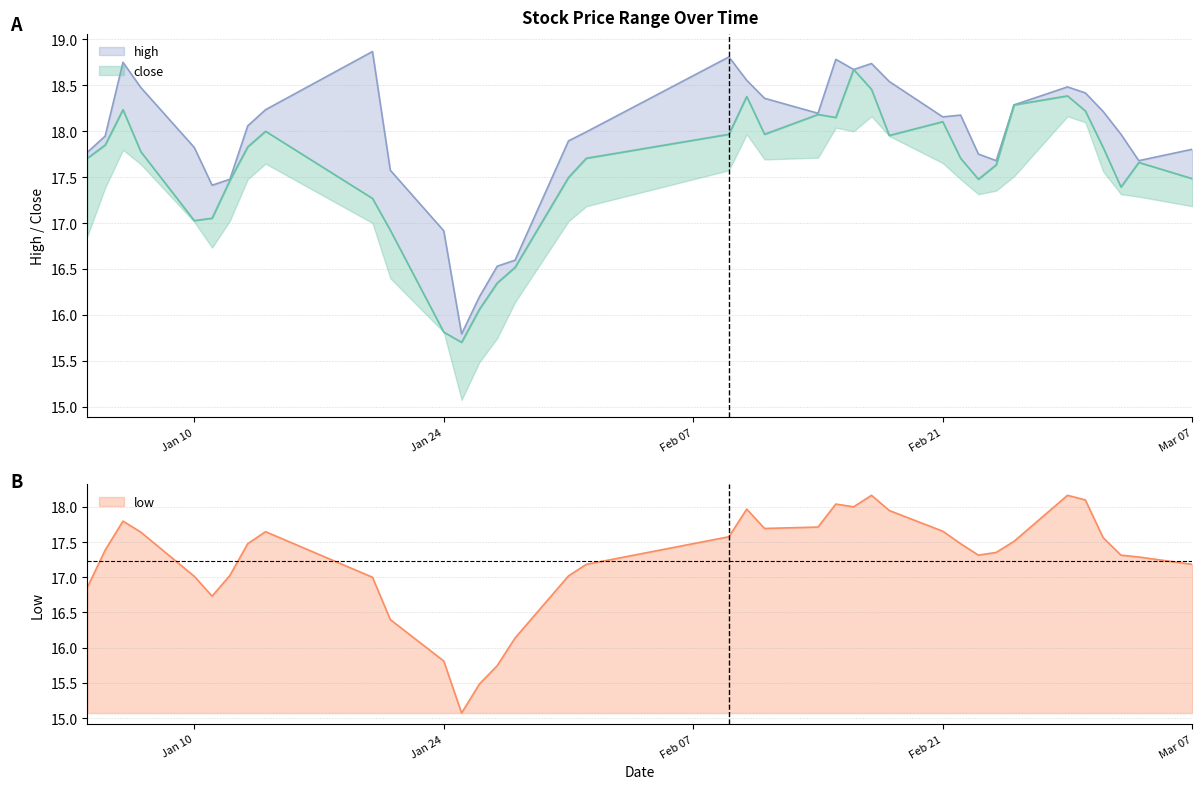

Does the chart have visible grid lines?

Yes